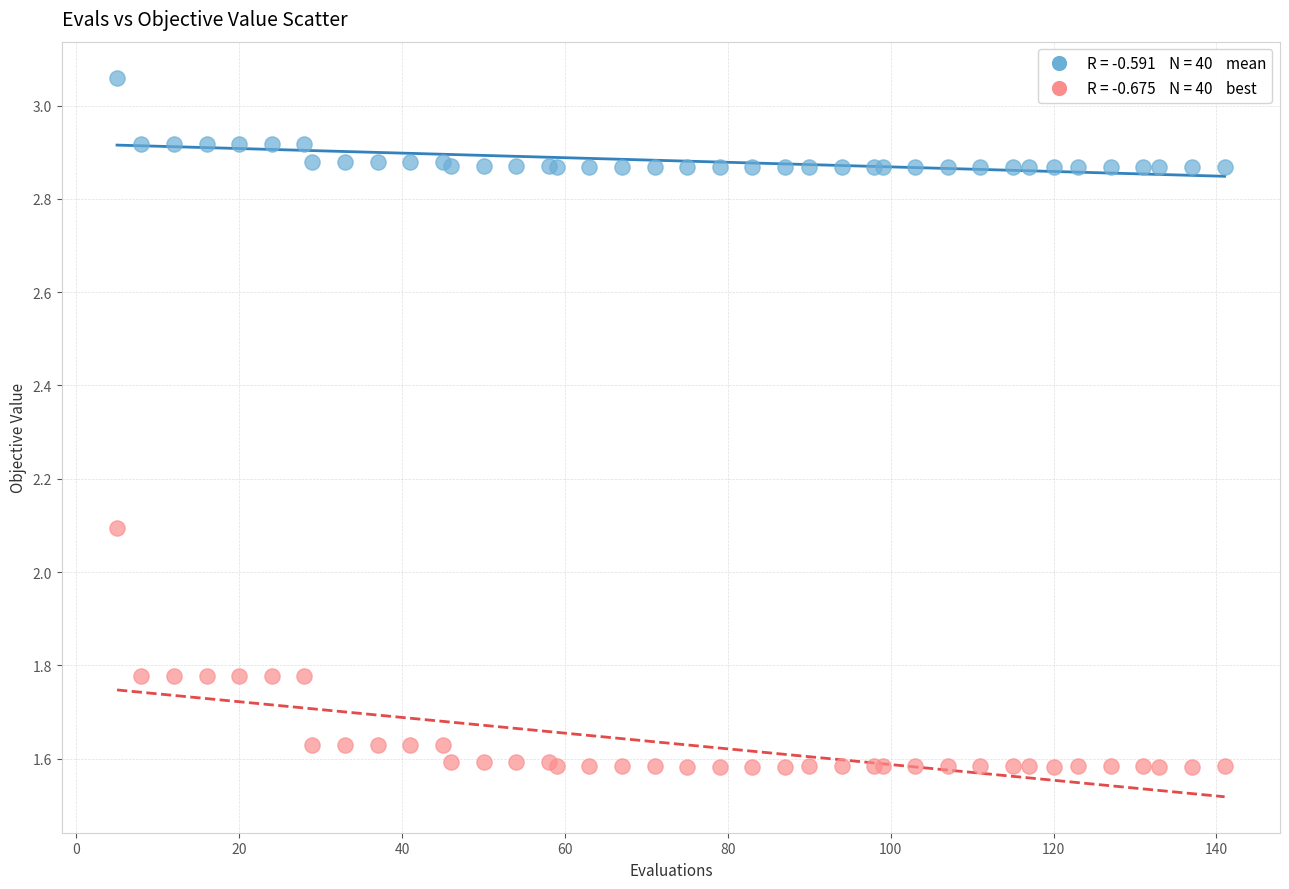

Across all series, what Y value is closest to 2?

2.1